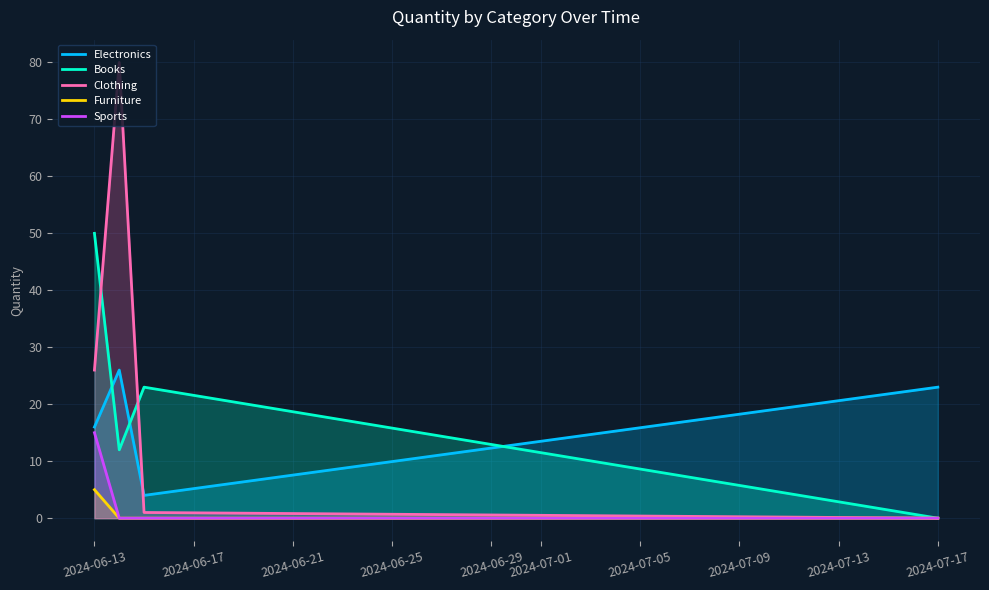

Does the chart have visible grid lines?

Yes